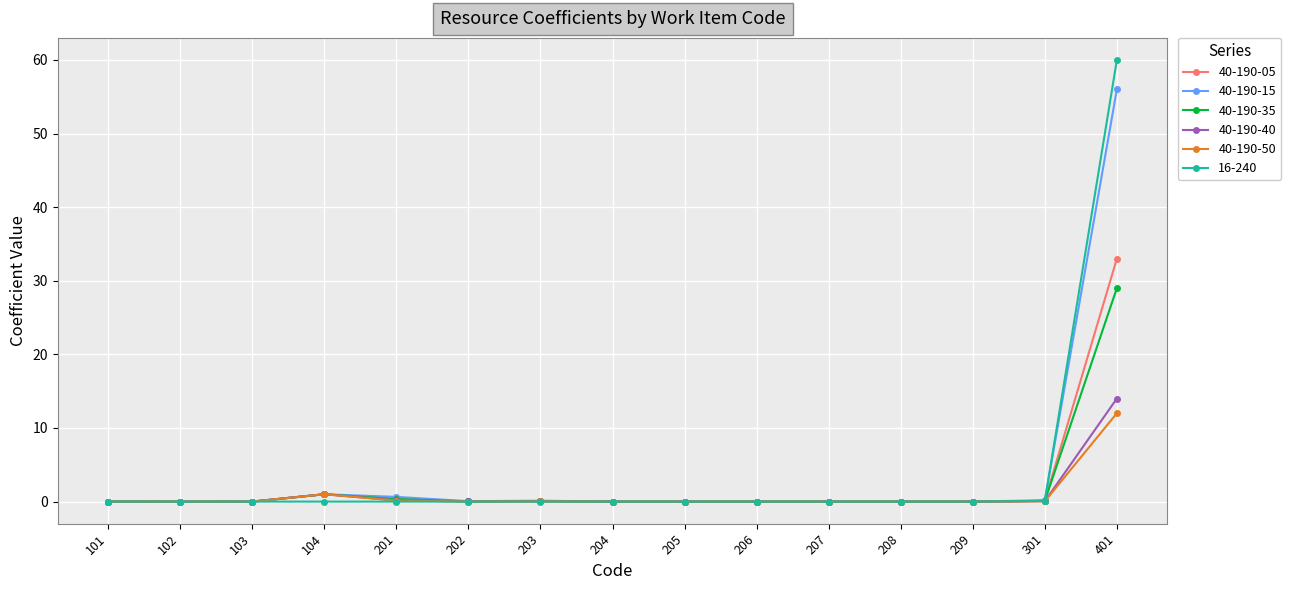

Which series has the widest spread of values?

16-240